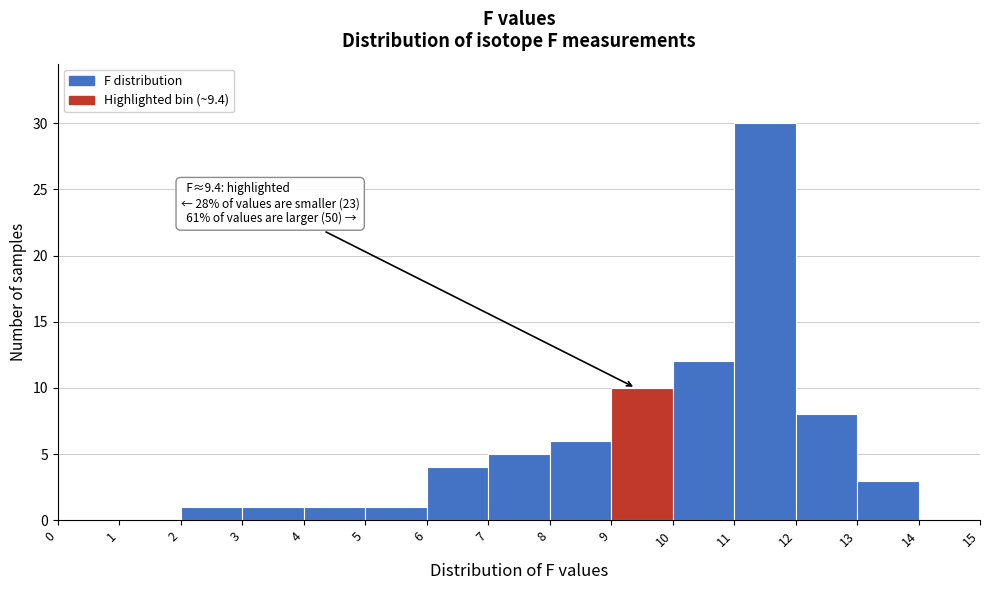

Over which range of the x-axis is the bar tallest?

11 to 12